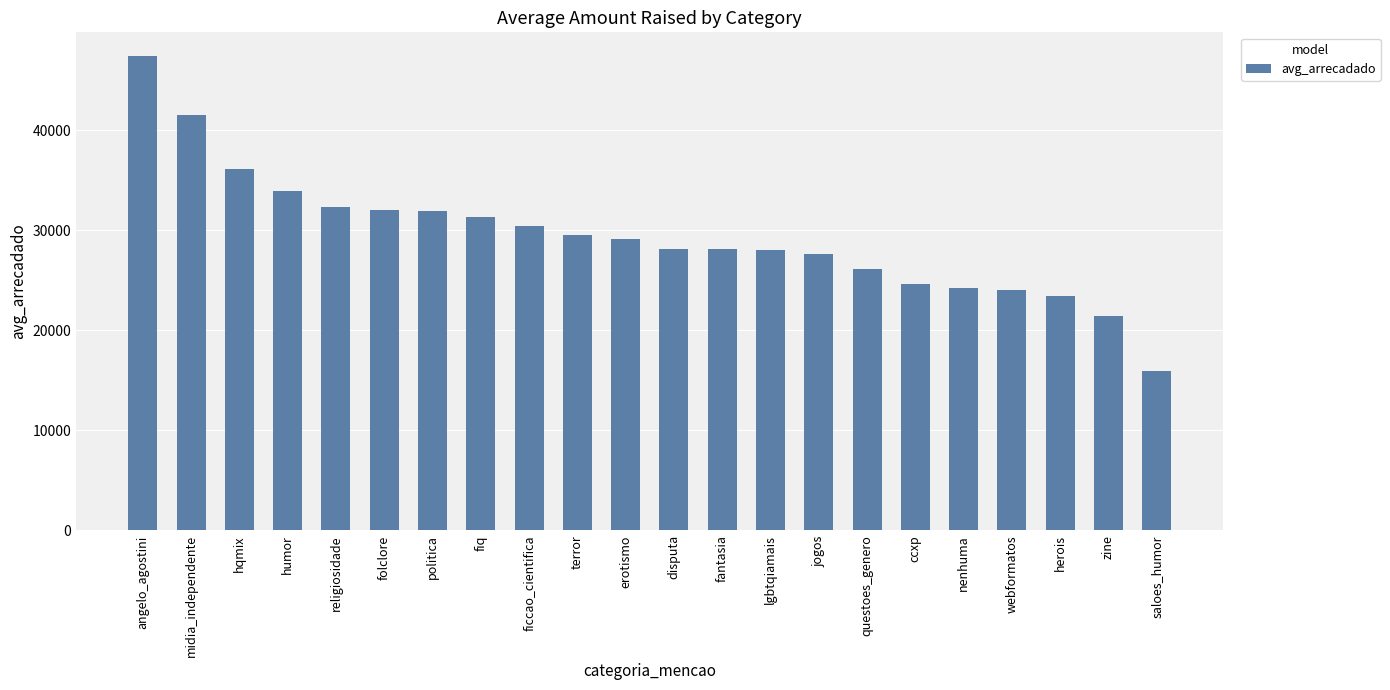

What is the label of the 6th bar from the right?

ccxp